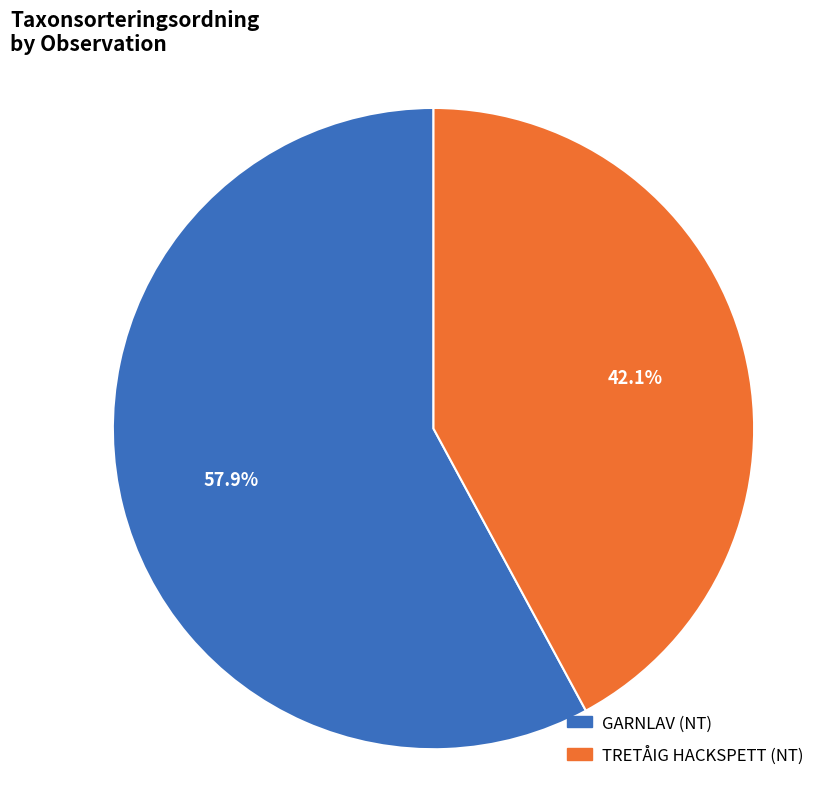

How many segments does this pie chart have?

2